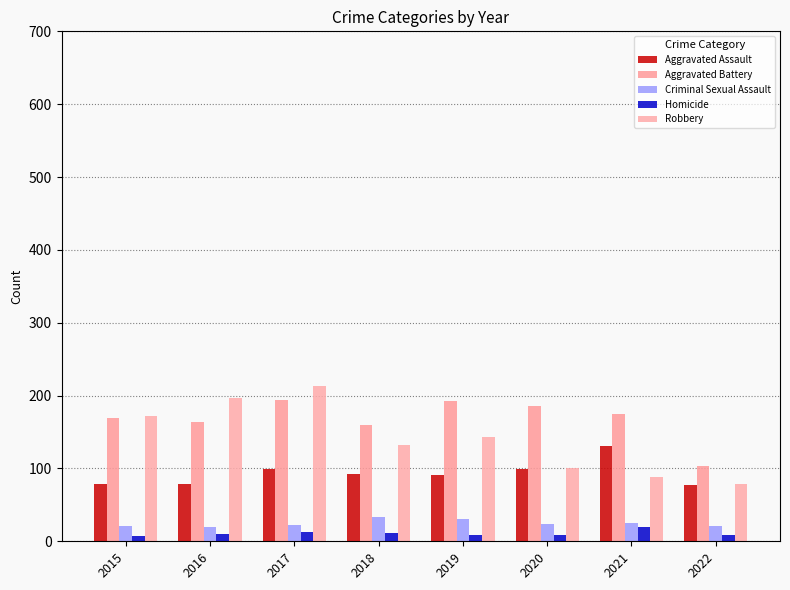

At 2019, list the series in order from smallest to largest.

Homicide, Criminal Sexual Assault, Aggravated Assault, Robbery, Aggravated Battery